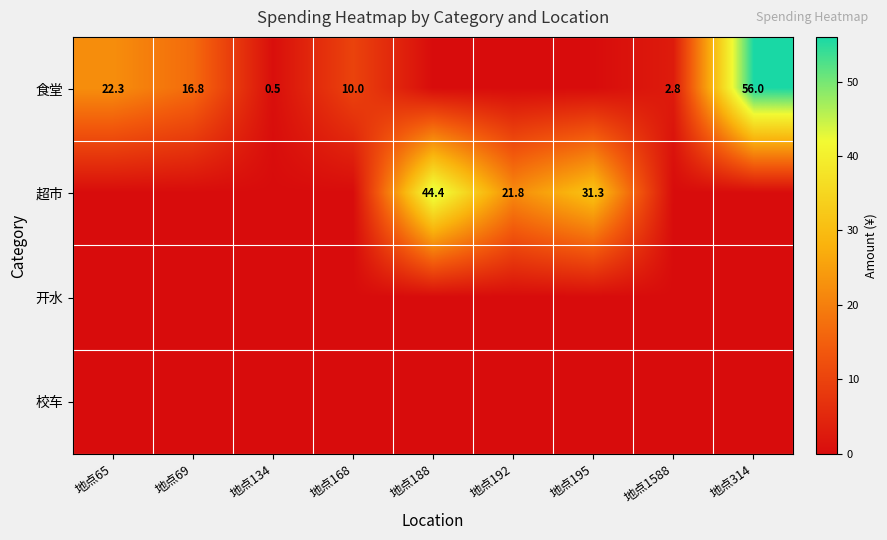

Which label corresponds to the smallest value in the chart?

地点188